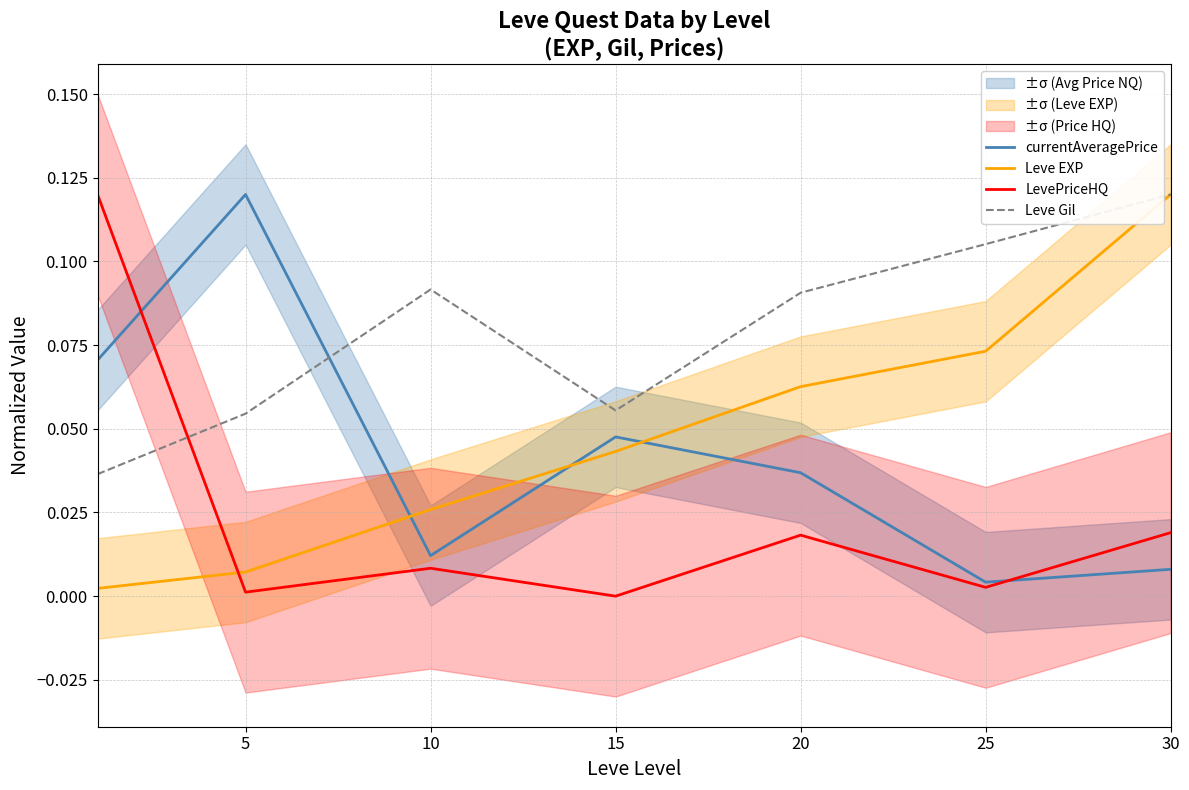

Which label corresponds to the smallest value in the chart?

15